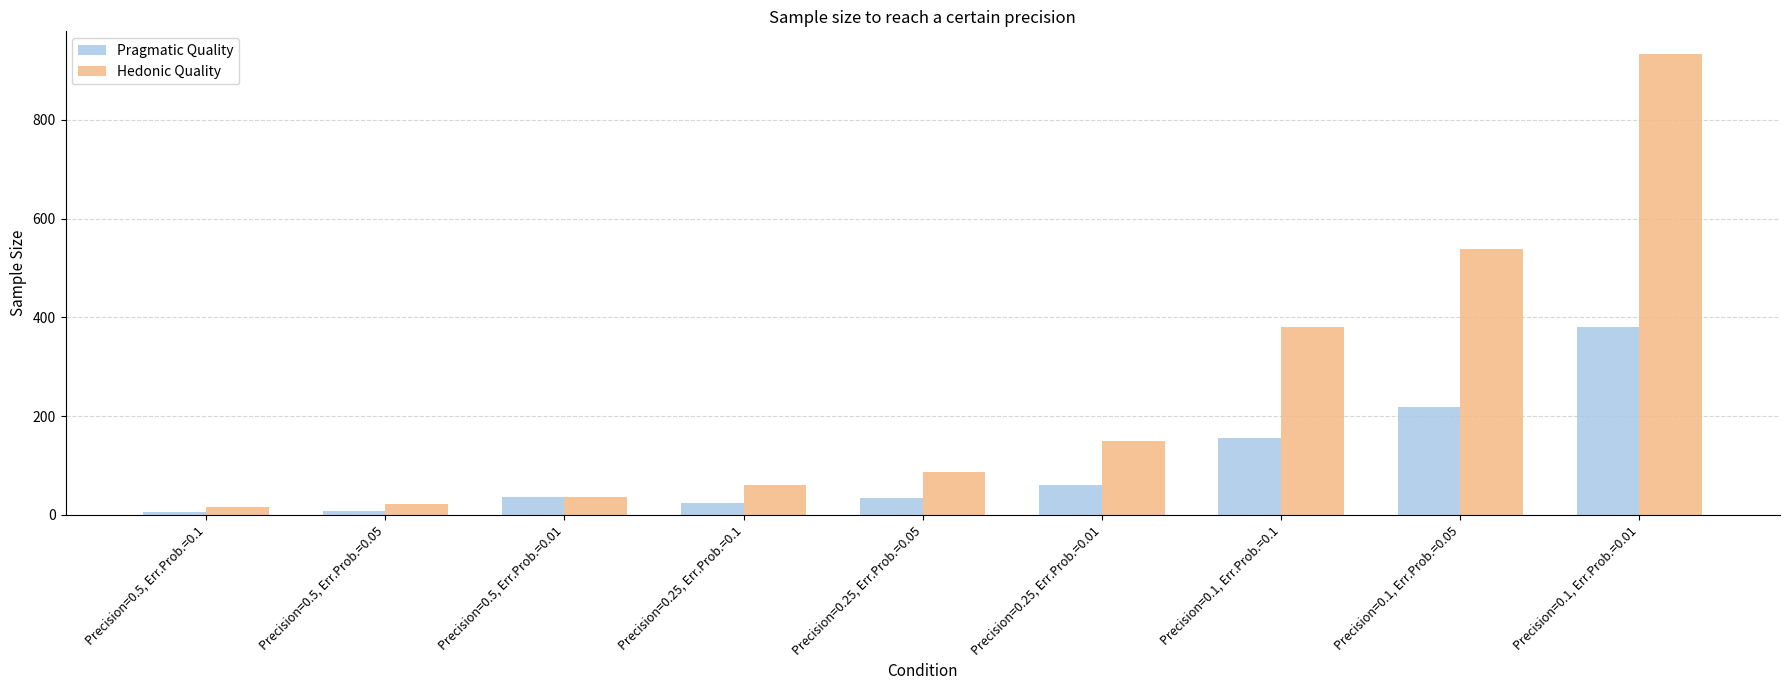

The Pragmatic Quality series shows 60.9 at Precision=0.25, Err.Prob.=0.01. True or false?

True